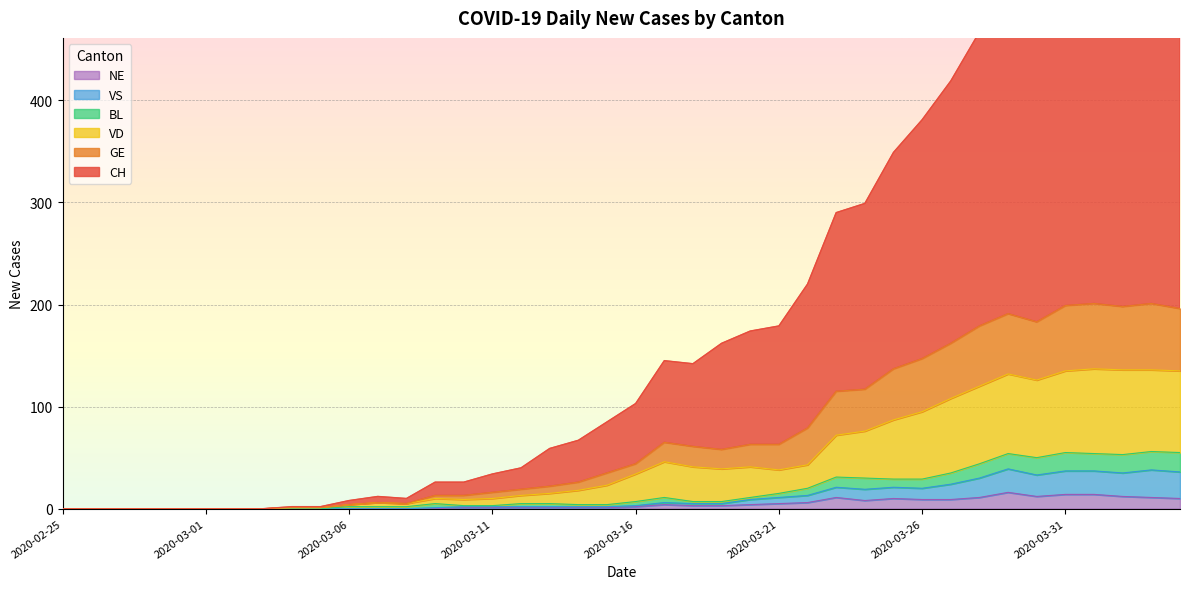

Count the number of categories in the chart.

40